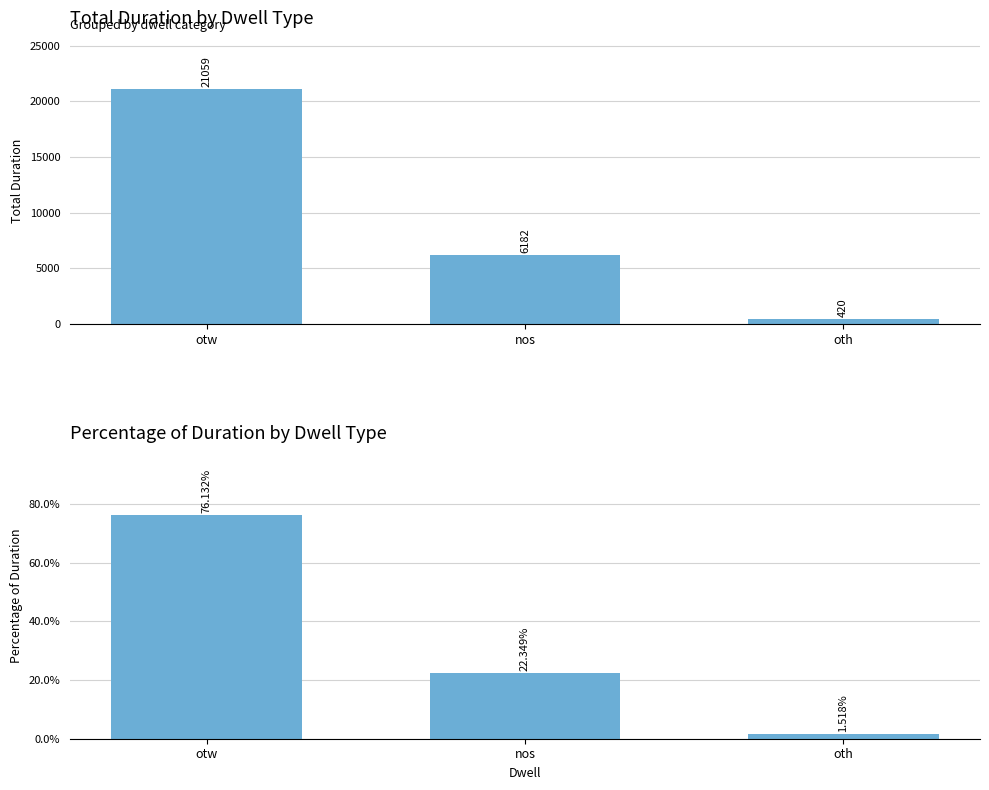

How many data points in duration are above 6182?

1